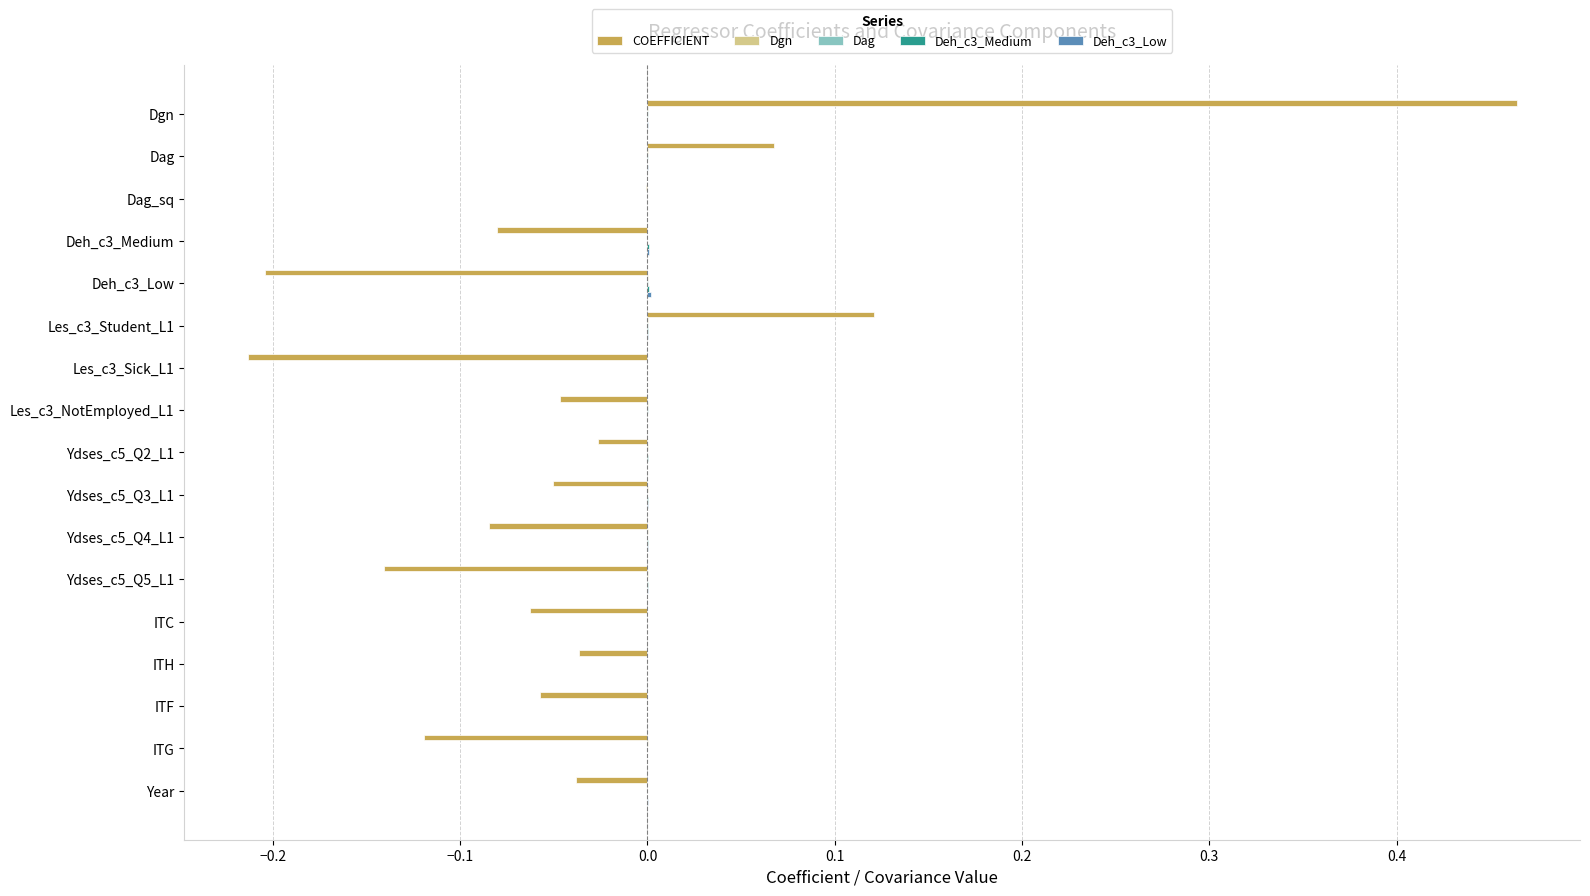

How many series are shown in this chart?

5